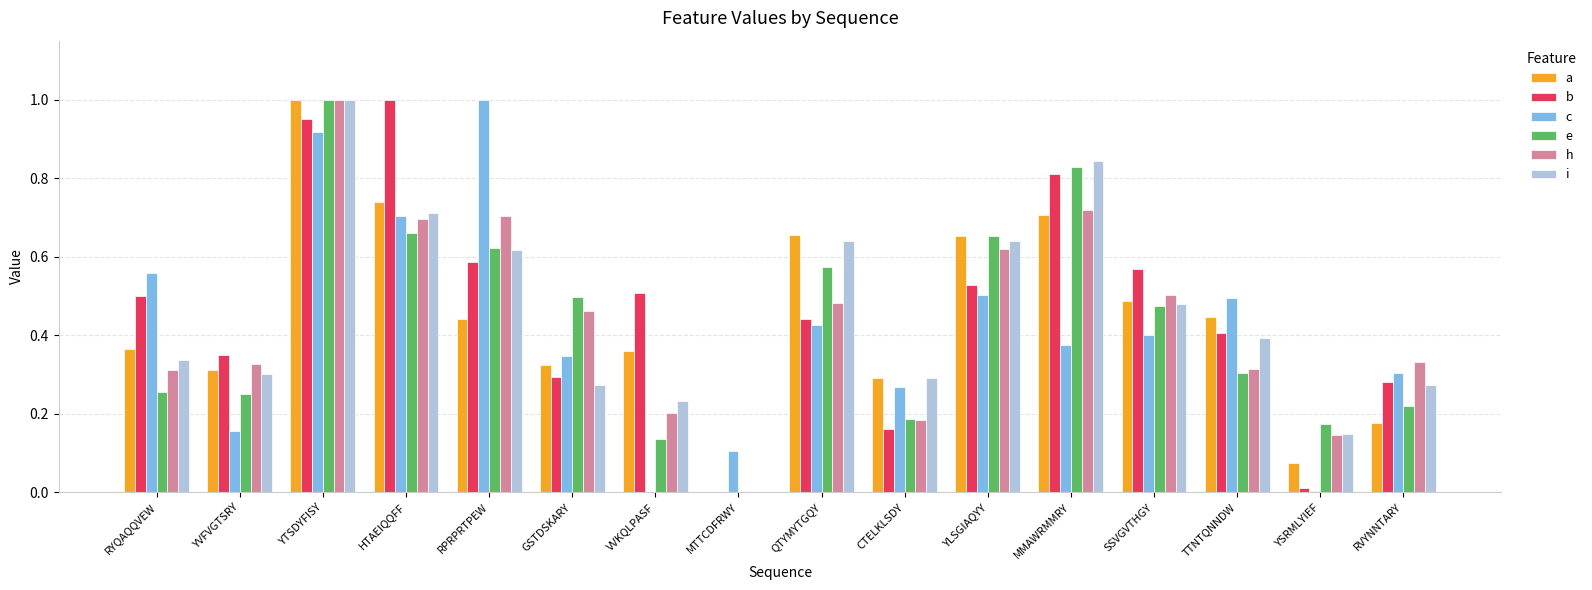

At which category is the sum across all series the highest?

YTSDYFISY